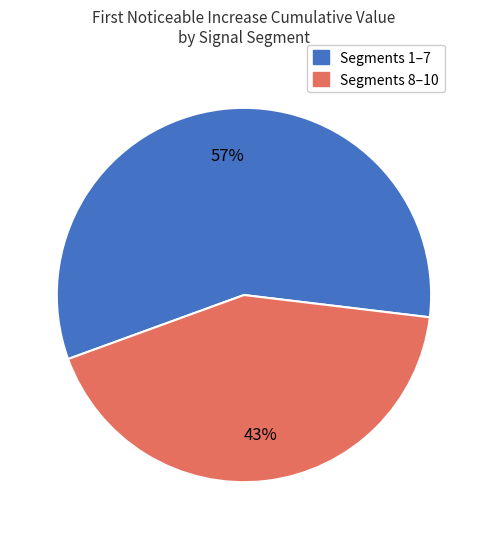

Is there any slice that represents more than half of the pie?

Yes